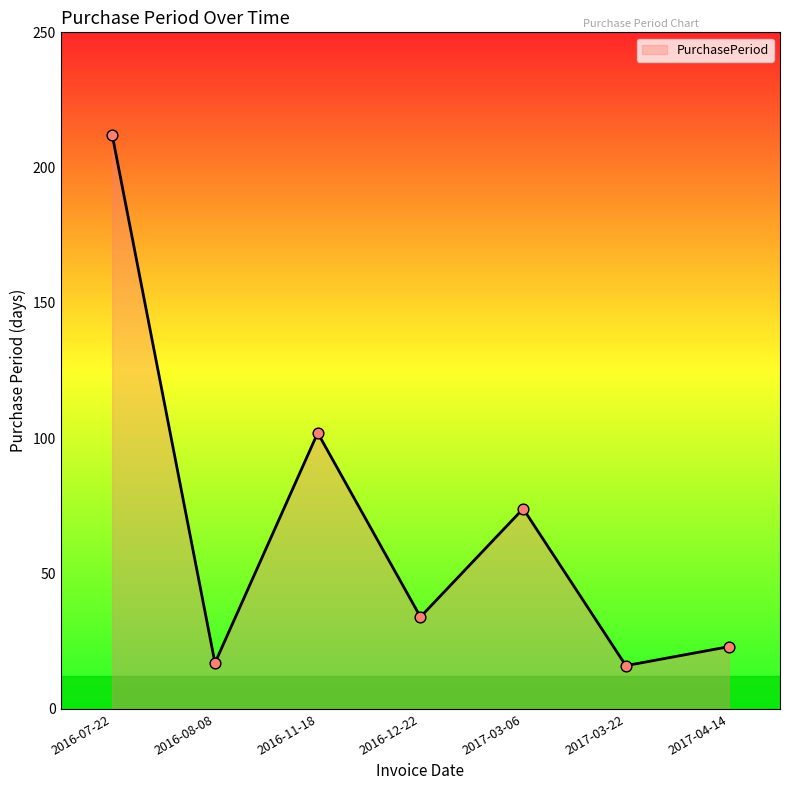

What is the change in value from 2016-12-22 to 2017-04-14?

-11